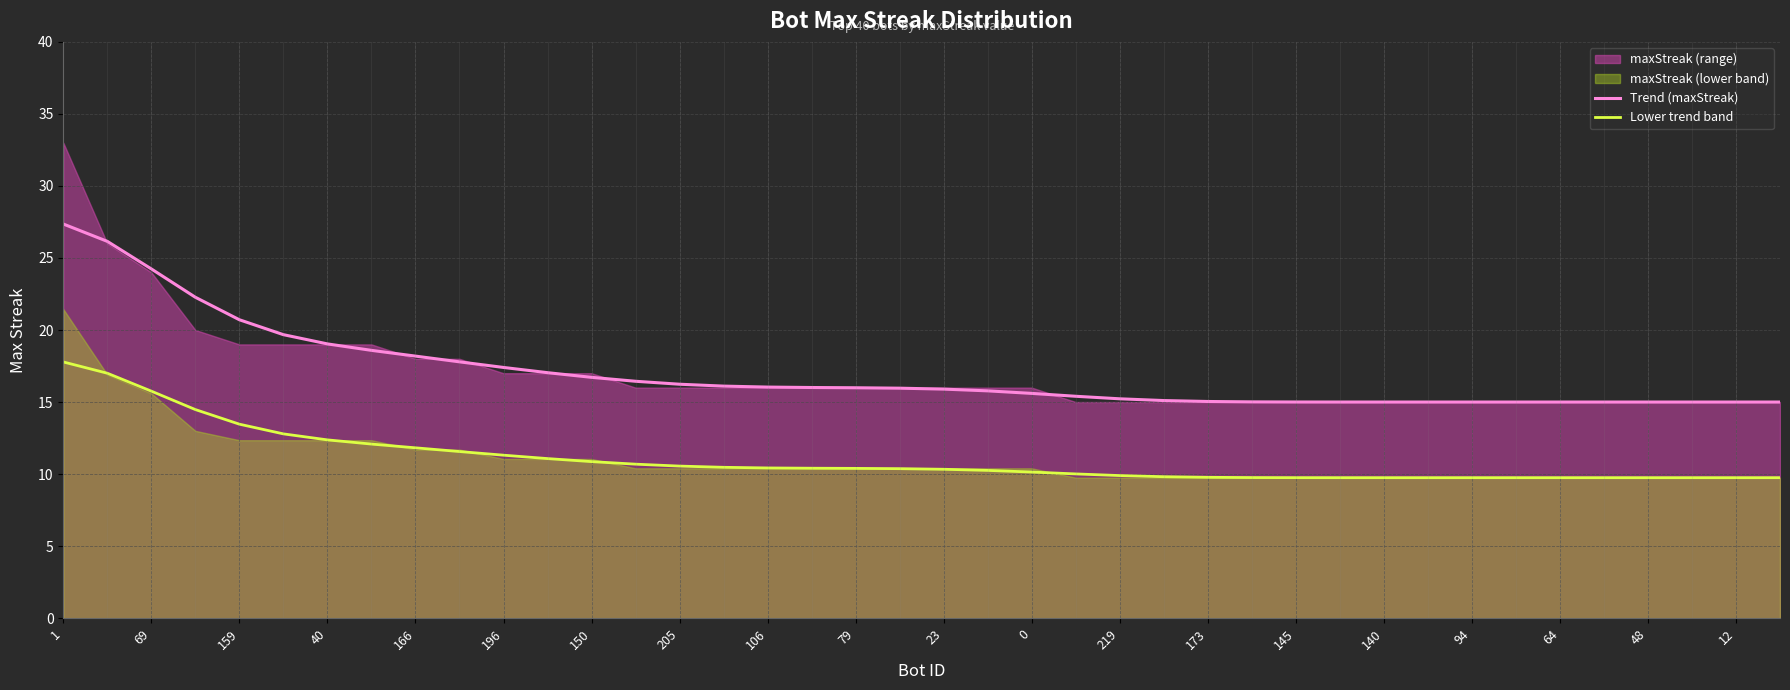

The Trend (maxStreak) series shows 15.2 at 219. True or false?

True